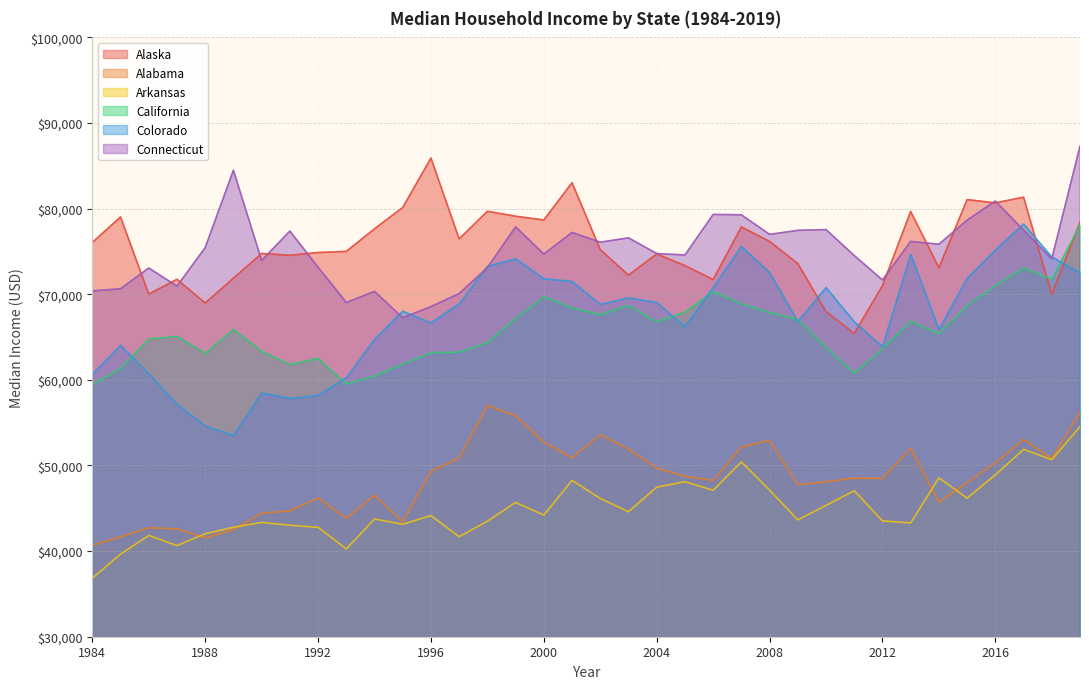

Count the number of categories in the chart.

36